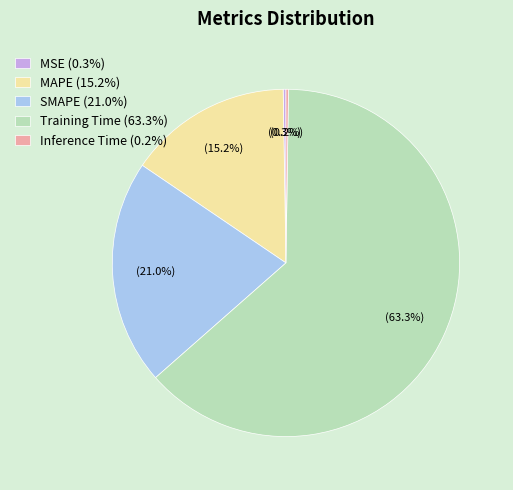

Is there a majority slice in this chart?

Yes